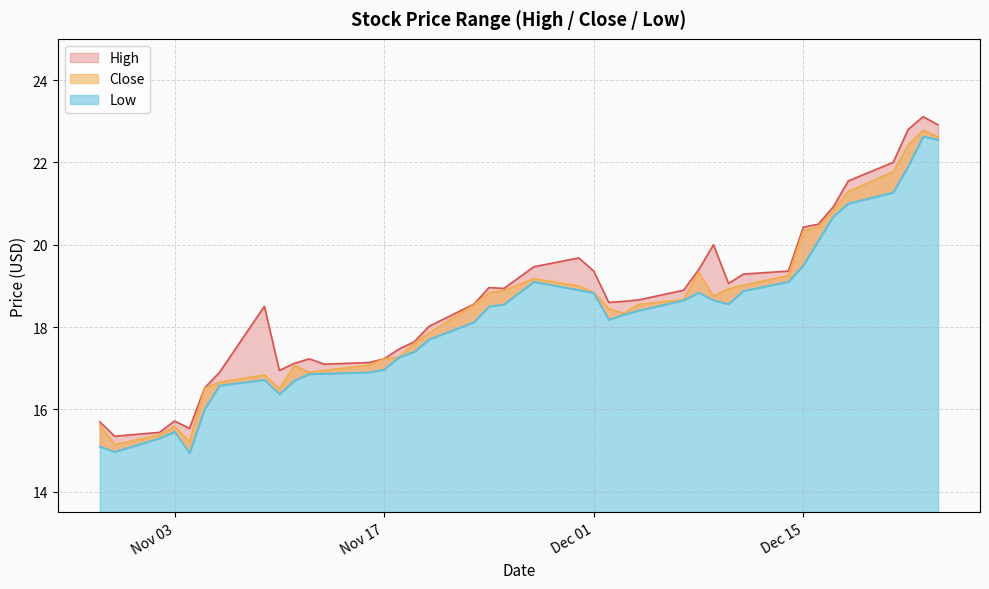

What position from the left is 2020-11-12?

11